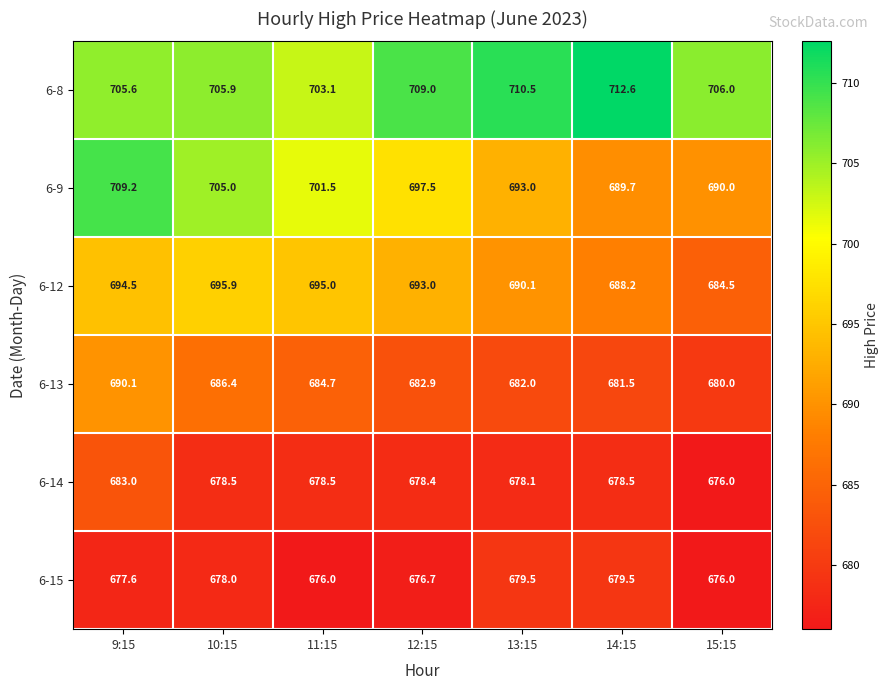

Count the number of data series in this chart.

6